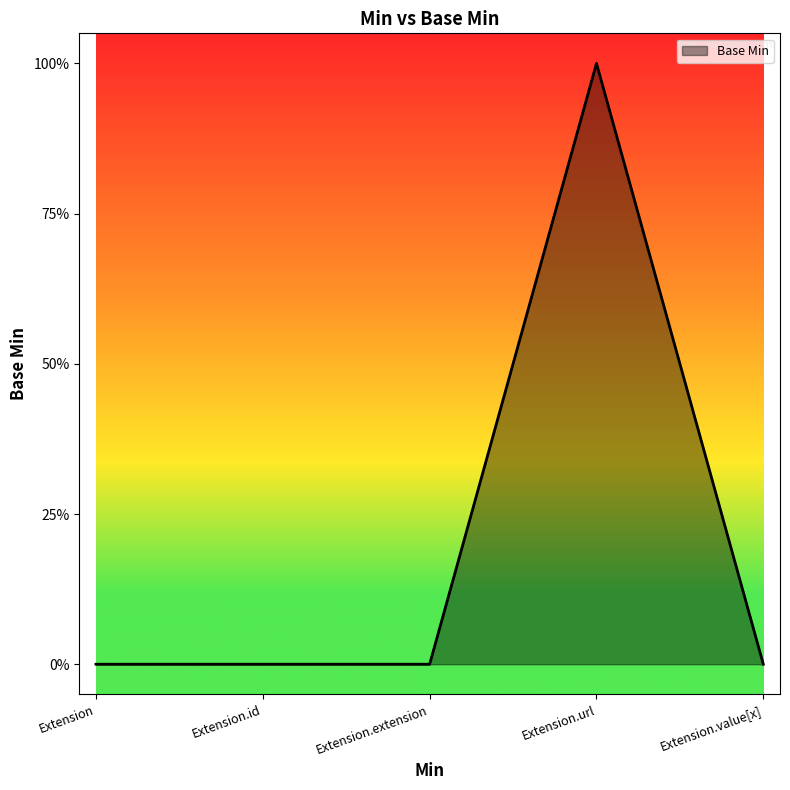

What is the value of the 4th point from the left?

1